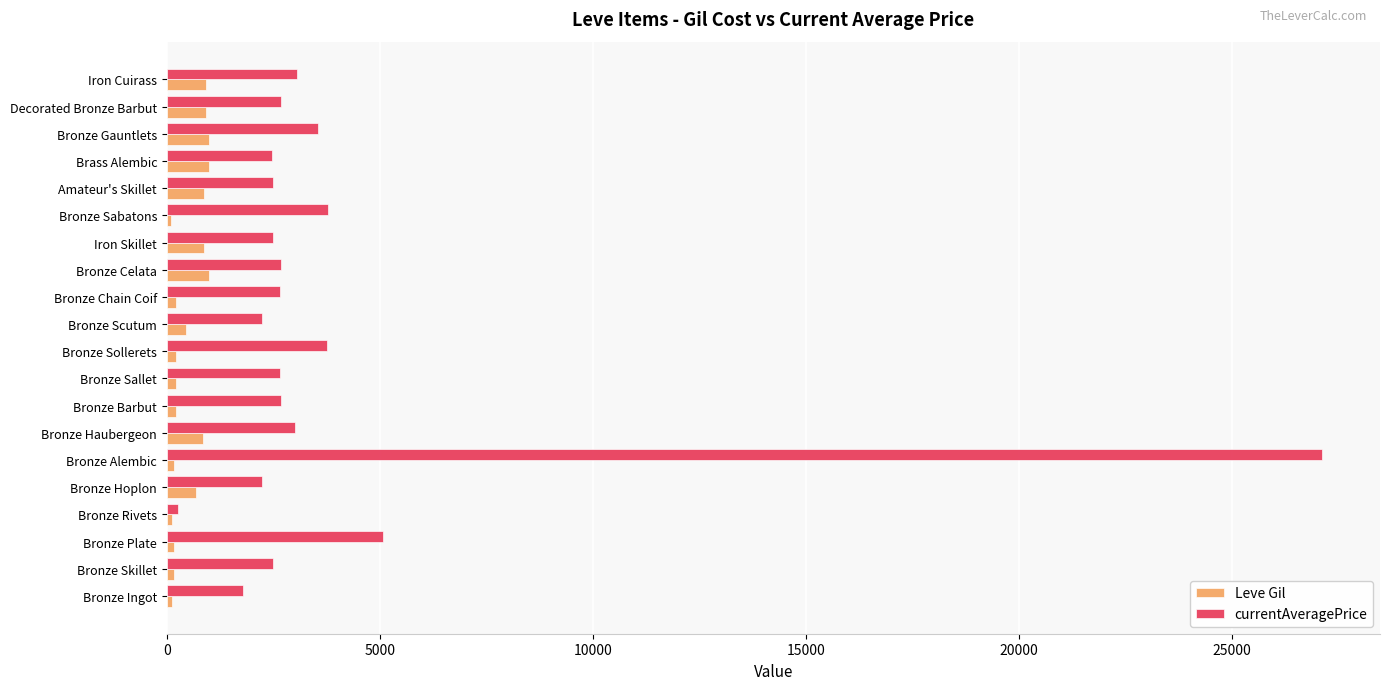

Which series has the largest range (max minus min)?

currentAveragePrice